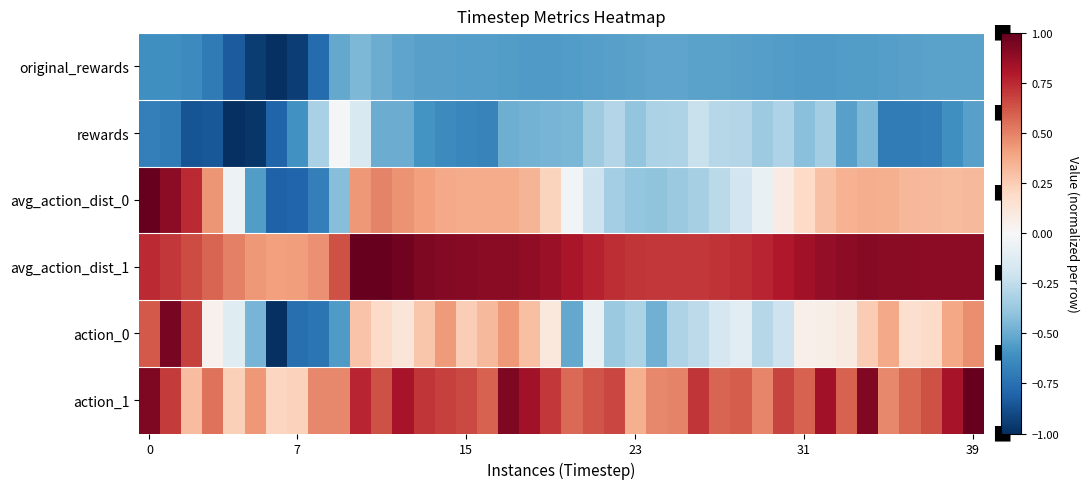

Reading left to right, extract all data points from this chart.

original_rewards: -0.6	-0.6	-0.6	-0.7	-0.8	-1.0	-1.0	-0.9	-0.8	-0.5	-0.4	-0.5	-0.5	-0.5	-0.5	-0.5	-0.6	-0.6	-0.6	-0.6	-0.6	-0.6	-0.5	-0.5	-0.5	-0.5	-0.5	-0.5	-0.5	-0.6	-0.6	-0.6	-0.6	-0.6	-0.6	-0.5	-0.5	-0.5	-0.5	-0.5
rewards: -0.7	-0.7	-0.9	-0.8	-1.0	-1.0	-0.8	-0.6	-0.3	-0.0	-0.2	-0.5	-0.5	-0.6	-0.6	-0.6	-0.7	-0.5	-0.5	-0.5	-0.5	-0.4	-0.3	-0.4	-0.3	-0.3	-0.2	-0.3	-0.3	-0.4	-0.3	-0.4	-0.3	-0.5	-0.4	-0.7	-0.7	-0.7	-0.6	-0.5
avg_action_dist_0: 1.0	0.9	0.7	0.4	-0.1	-0.6	-0.8	-0.8	-0.7	-0.4	0.4	0.5	0.5	0.4	0.4	0.4	0.4	0.4	0.3	0.2	-0.0	-0.2	-0.3	-0.4	-0.4	-0.4	-0.3	-0.3	-0.2	-0.1	0.1	0.2	0.3	0.3	0.4	0.4	0.3	0.3	0.3	0.3
avg_action_dist_1: 0.7	0.7	0.7	0.6	0.5	0.4	0.4	0.4	0.5	0.6	1.0	1.0	1.0	0.9	0.9	0.9	0.9	0.9	0.9	0.9	0.8	0.8	0.7	0.7	0.7	0.7	0.7	0.7	0.7	0.8	0.8	0.8	0.9	0.9	0.9	0.9	0.9	0.9	0.9	0.9
action_0: 0.6	0.9	0.7	0.0	-0.1	-0.5	-1.0	-0.8	-0.7	-0.6	0.3	0.2	0.1	0.3	0.4	0.2	0.3	0.4	0.3	0.1	-0.5	-0.1	-0.4	-0.3	-0.5	-0.3	-0.3	-0.2	-0.1	-0.3	-0.2	0.0	0.1	0.1	0.3	0.4	0.2	0.2	0.4	0.5
action_1: 0.9	0.7	0.3	0.5	0.2	0.4	0.2	0.2	0.5	0.5	0.8	0.6	0.8	0.7	0.7	0.7	0.6	0.9	0.8	0.7	0.6	0.6	0.7	0.4	0.5	0.5	0.7	0.6	0.6	0.5	0.7	0.6	0.8	0.6	0.9	0.5	0.6	0.6	0.8	1.0